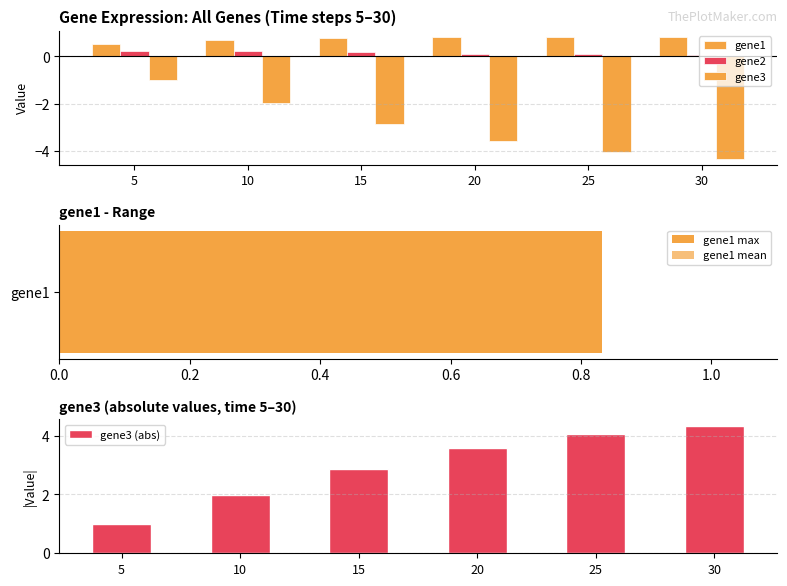

What is the lowest value of the gene1 series?

0.5